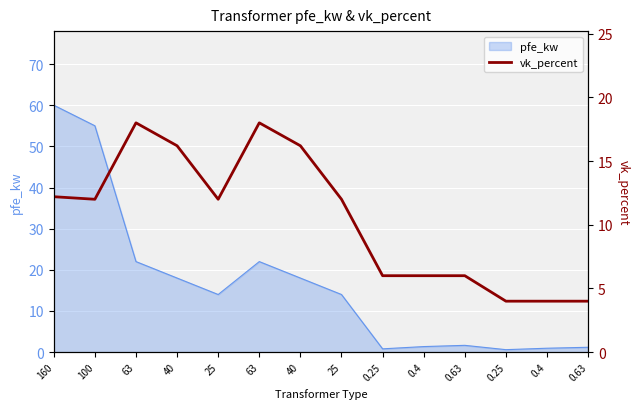

Is it true that the value at 0.4 is 2.2?

False